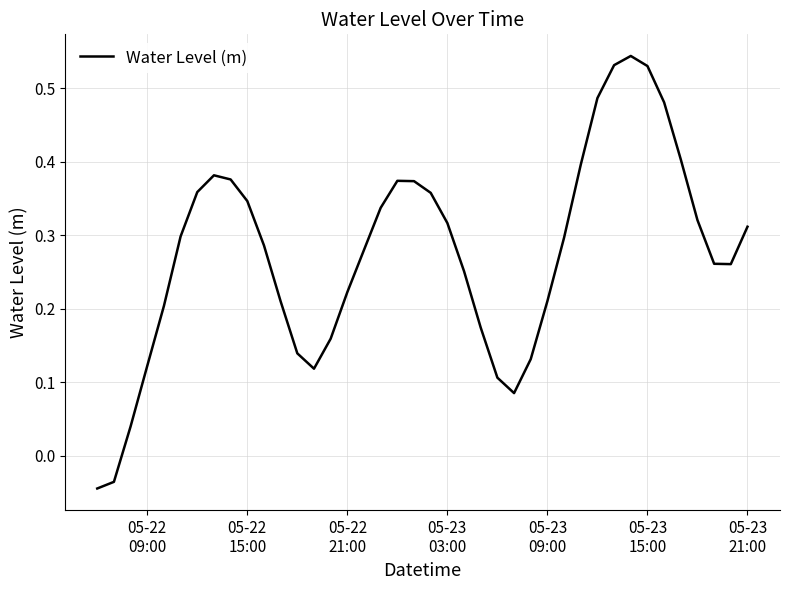

What is the difference between the maximum and minimum values?

0.6